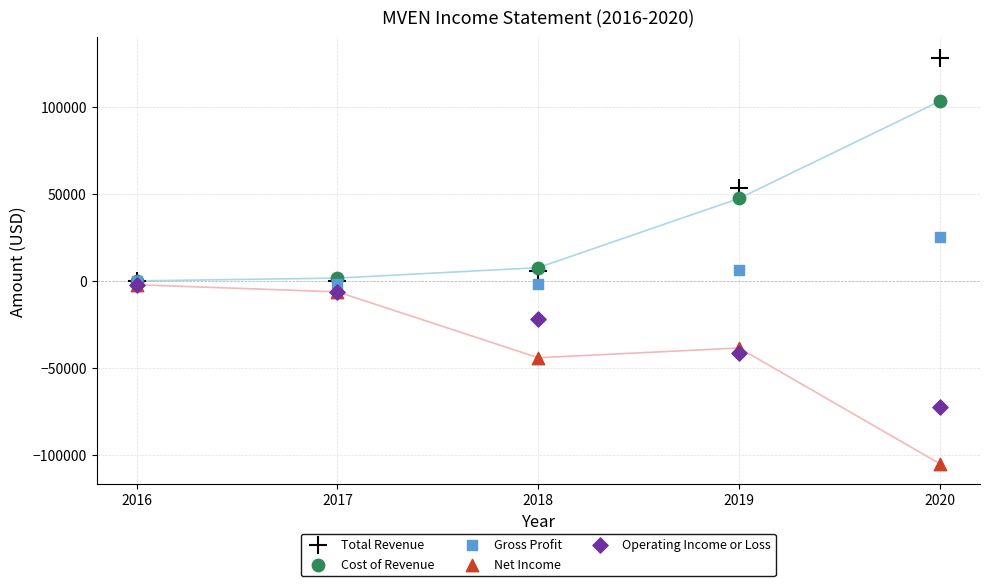

Which series contains the highest Y value?

Total Revenue